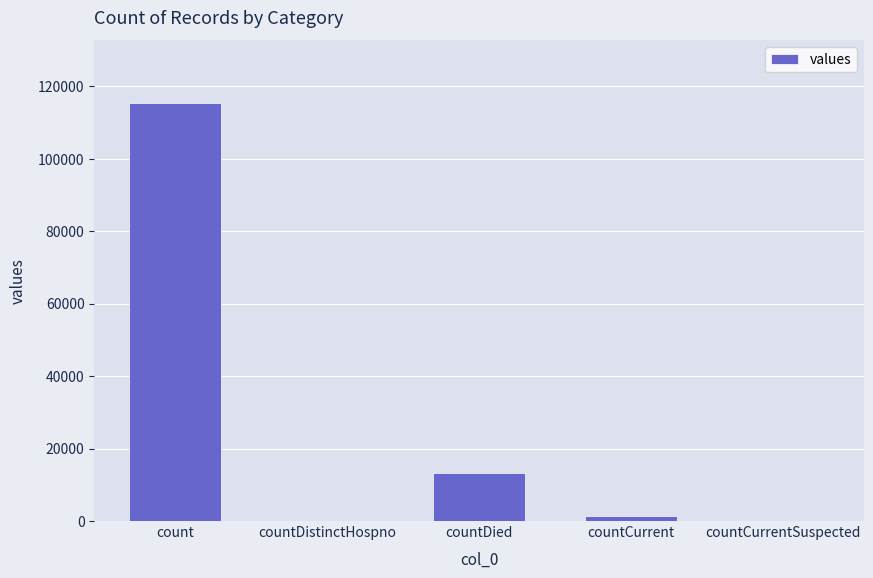

What is the greatest value displayed?

115379